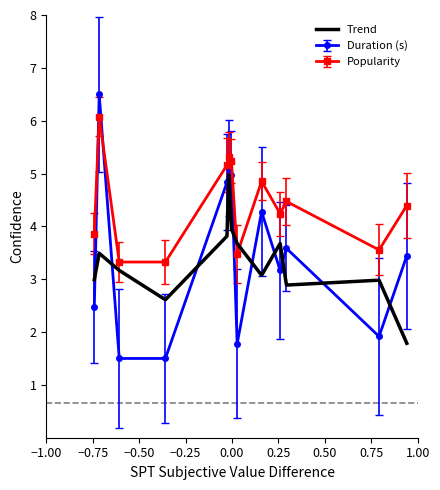

What is the greatest value displayed?

6.5